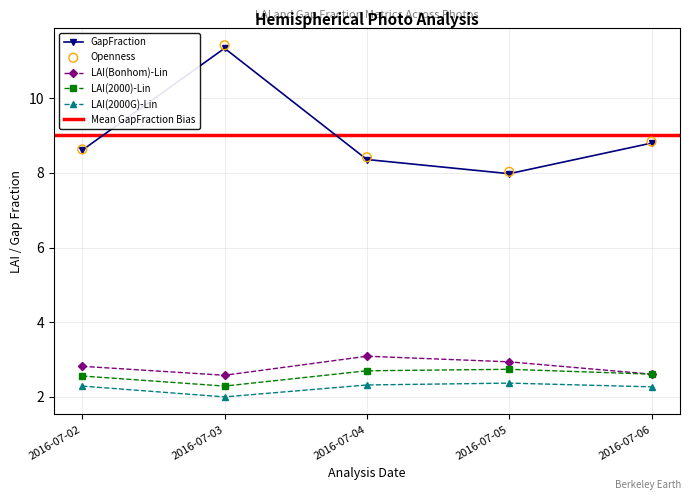

Which series contains the lowest Y value?

LAI(2000G)-Lin